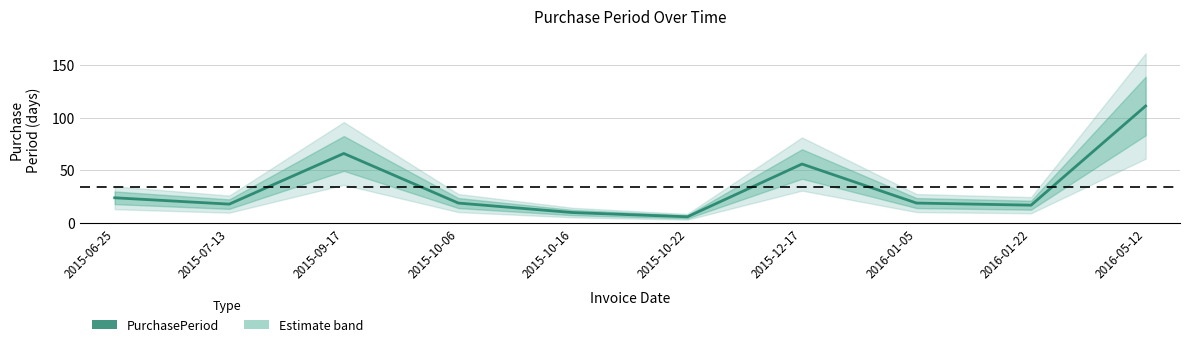

Does the chart display data point markers on the line(s)?

No